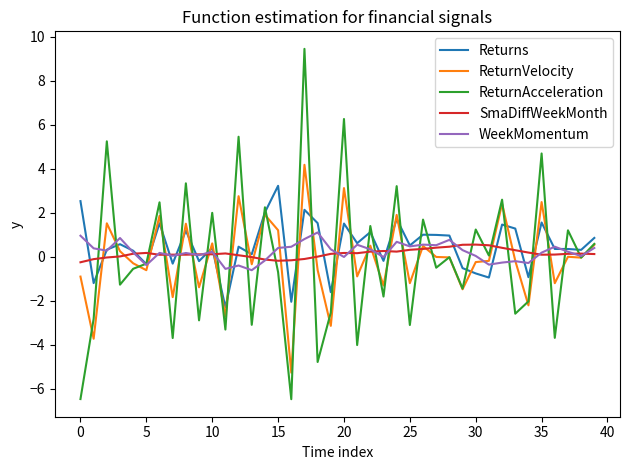

Is this an area chart (filled region under the line)?

No